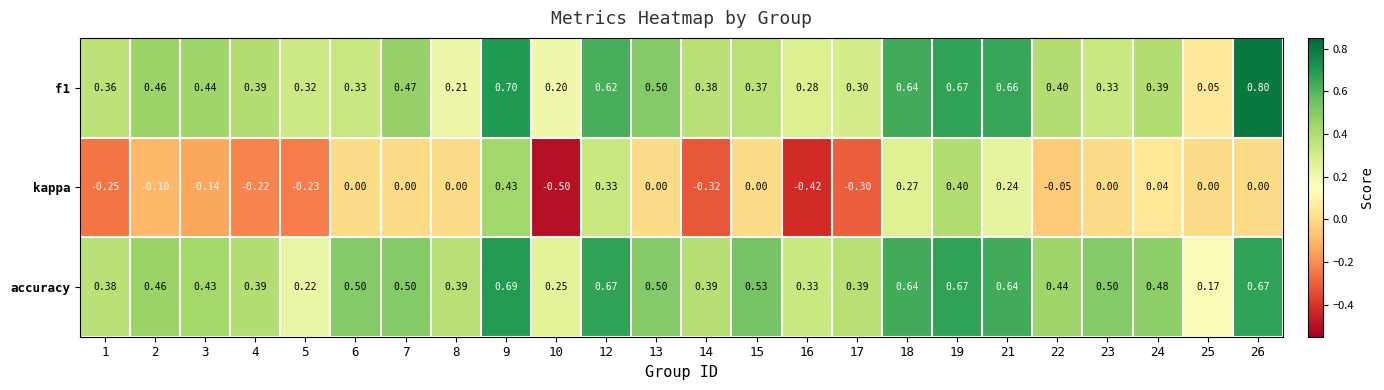

Which series has the widest spread of values?

kappa